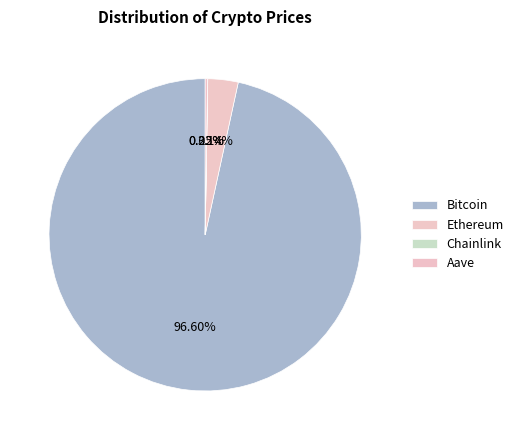

Do Aave and Bitcoin together represent more than half of the pie?

Yes